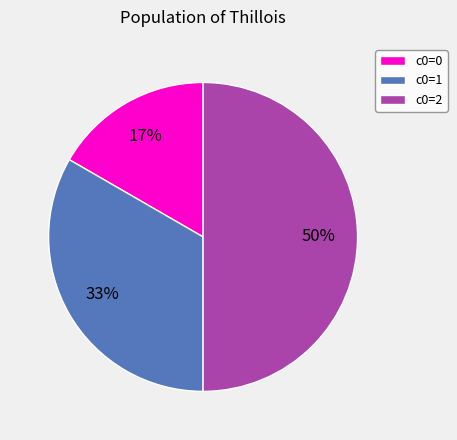

To the nearest percent, what portion does c0=0 represent?

17%